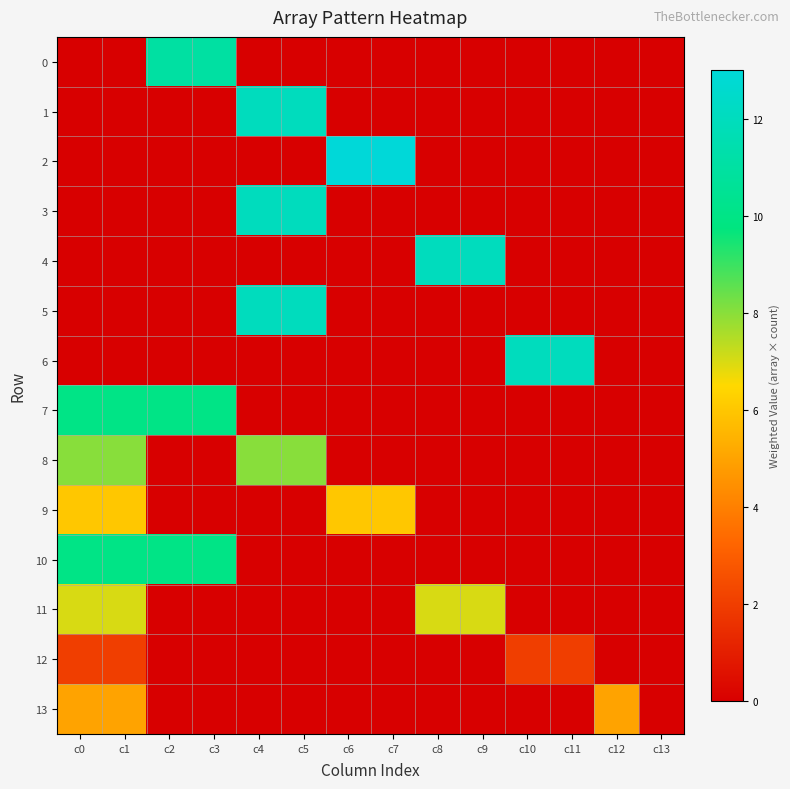

Reading left to right, list all the values displayed in this chart.

0: c0=0	c1=0	c2=11	c3=11	c4=0	c5=0	c6=0	c7=0	c8=0	c9=0	c10=0	c11=0	c12=0	c13=0
1: c0=0	c1=0	c2=0	c3=0	c4=12	c5=12	c6=0	c7=0	c8=0	c9=0	c10=0	c11=0	c12=0	c13=0
2: c0=0	c1=0	c2=0	c3=0	c4=0	c5=0	c6=13	c7=13	c8=0	c9=0	c10=0	c11=0	c12=0	c13=0
3: c0=0	c1=0	c2=0	c3=0	c4=12	c5=12	c6=0	c7=0	c8=0	c9=0	c10=0	c11=0	c12=0	c13=0
4: c0=0	c1=0	c2=0	c3=0	c4=0	c5=0	c6=0	c7=0	c8=12	c9=12	c10=0	c11=0	c12=0	c13=0
5: c0=0	c1=0	c2=0	c3=0	c4=12	c5=12	c6=0	c7=0	c8=0	c9=0	c10=0	c11=0	c12=0	c13=0
6: c0=0	c1=0	c2=0	c3=0	c4=0	c5=0	c6=0	c7=0	c8=0	c9=0	c10=12	c11=12	c12=0	c13=0
7: c0=10	c1=10	c2=10	c3=10	c4=0	c5=0	c6=0	c7=0	c8=0	c9=0	c10=0	c11=0	c12=0	c13=0
8: c0=8	c1=8	c2=0	c3=0	c4=8	c5=8	c6=0	c7=0	c8=0	c9=0	c10=0	c11=0	c12=0	c13=0
9: c0=6	c1=6	c2=0	c3=0	c4=0	c5=0	c6=6	c7=6	c8=0	c9=0	c10=0	c11=0	c12=0	c13=0
10: c0=10	c1=10	c2=10	c3=10	c4=0	c5=0	c6=0	c7=0	c8=0	c9=0	c10=0	c11=0	c12=0	c13=0
11: c0=7	c1=7	c2=0	c3=0	c4=0	c5=0	c6=0	c7=0	c8=7	c9=7	c10=0	c11=0	c12=0	c13=0
12: c0=2	c1=2	c2=0	c3=0	c4=0	c5=0	c6=0	c7=0	c8=0	c9=0	c10=2	c11=2	c12=0	c13=0
13: c0=5	c1=5	c2=0	c3=0	c4=0	c5=0	c6=0	c7=0	c8=0	c9=0	c10=0	c11=0	c12=5	c13=0